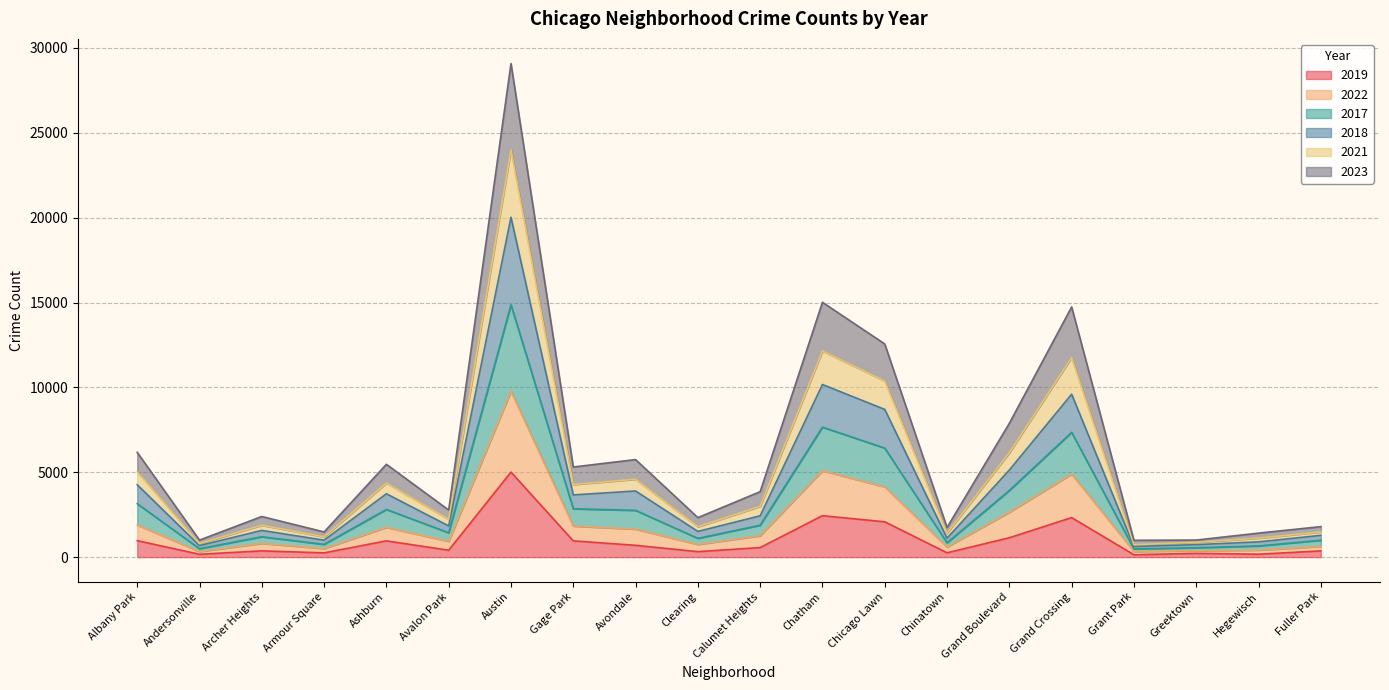

At which category is the sum across all series the highest?

Austin